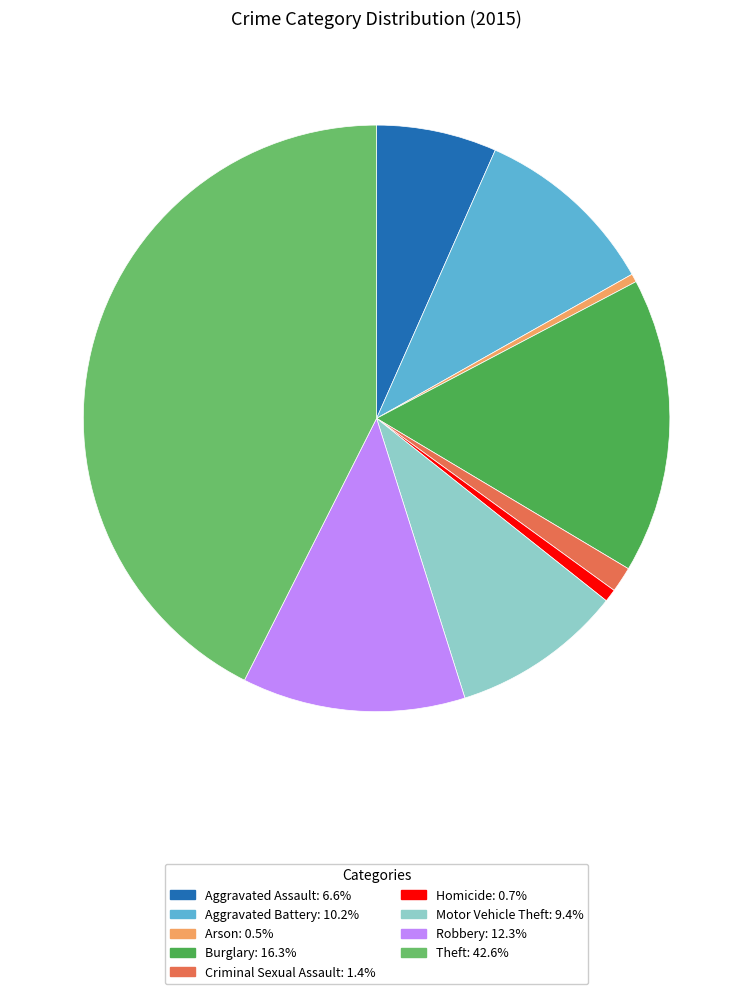

Is Motor Vehicle Theft the majority of the pie?

No